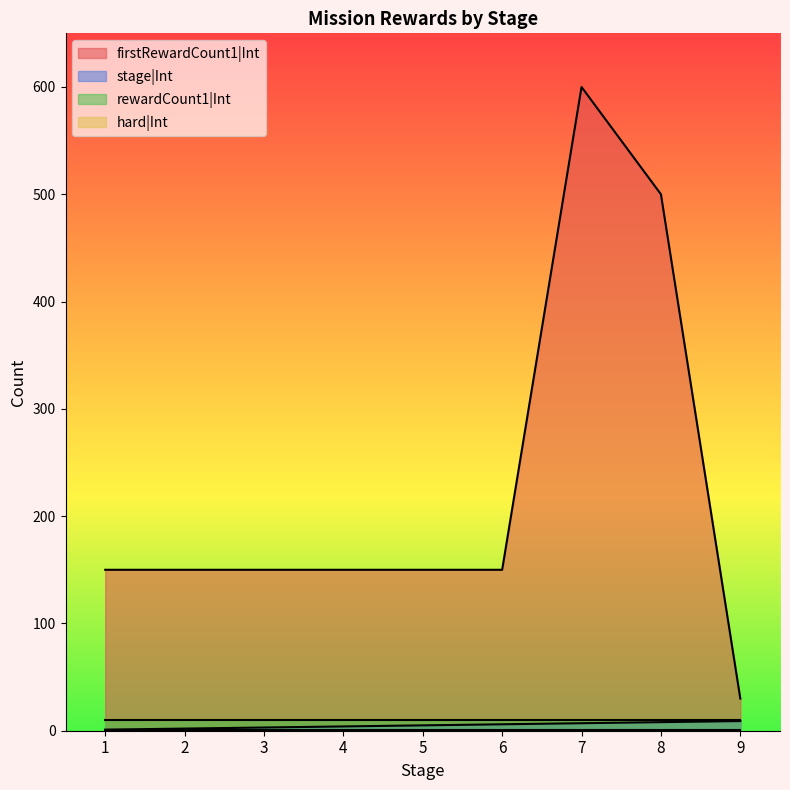

How many categories are shown in the chart?

9